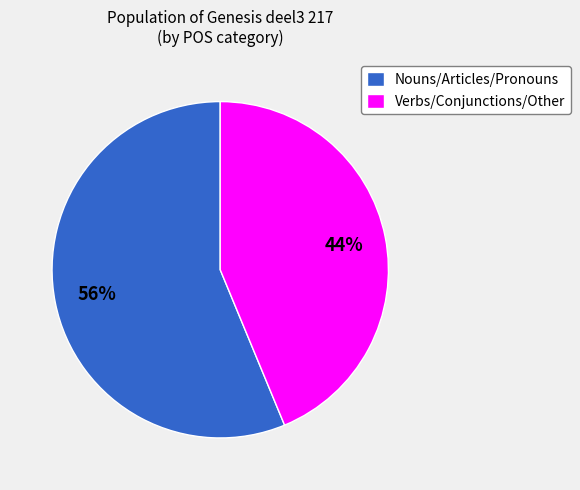

What percentage is the Verbs/Conjunctions/Other slice, to the nearest percent?

44%